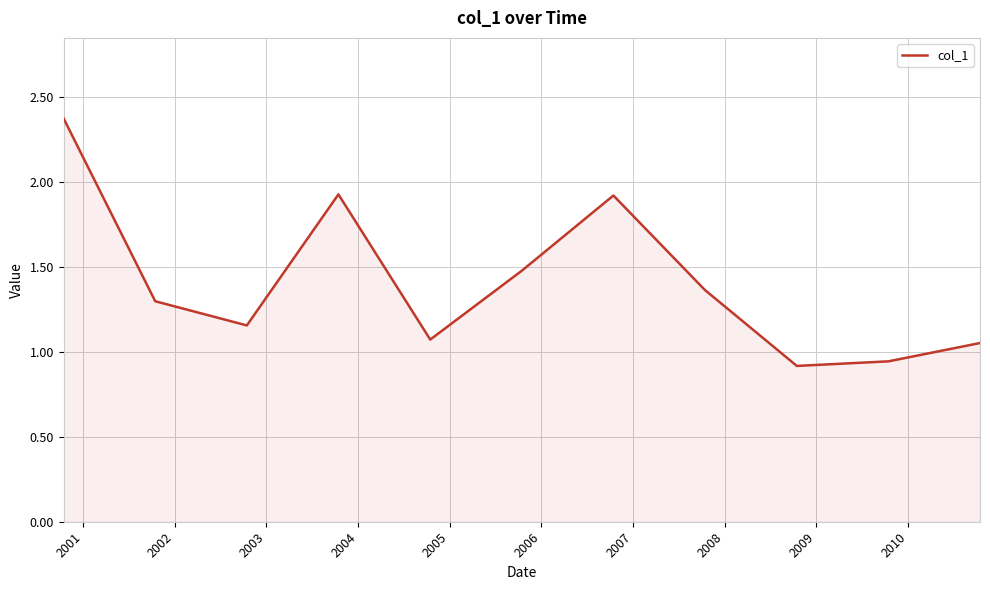

What is the greatest value displayed?

2.4